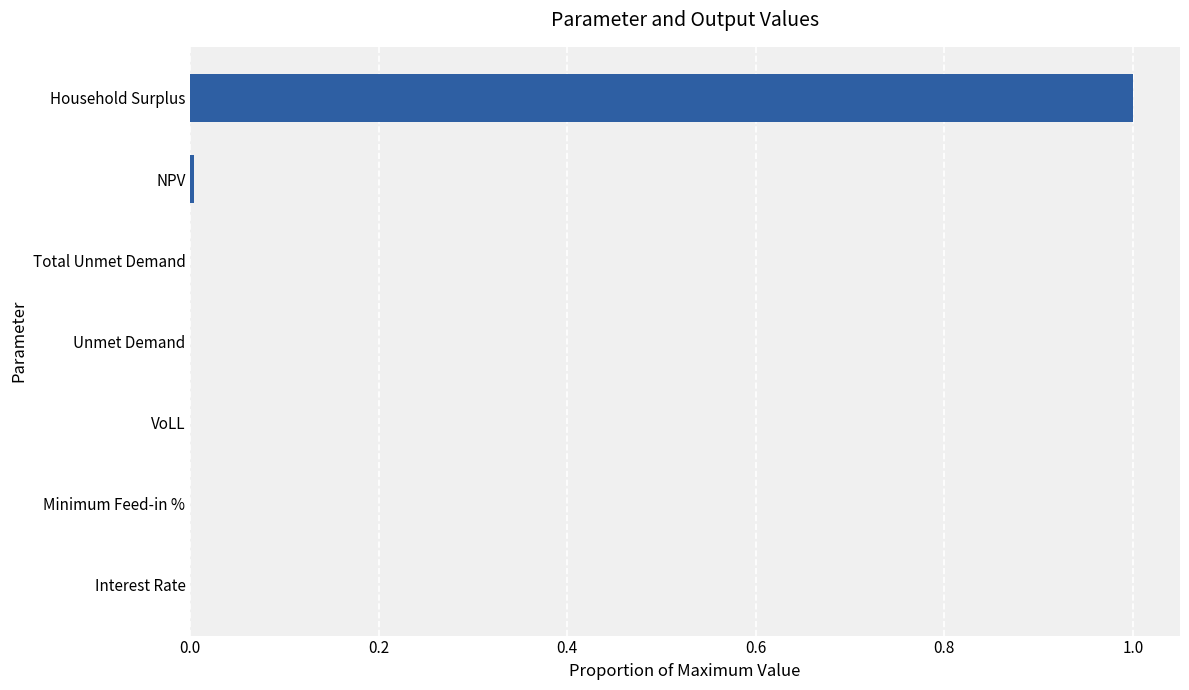

The chart shows a value of 0.0 at Interest Rate. True or false?

True